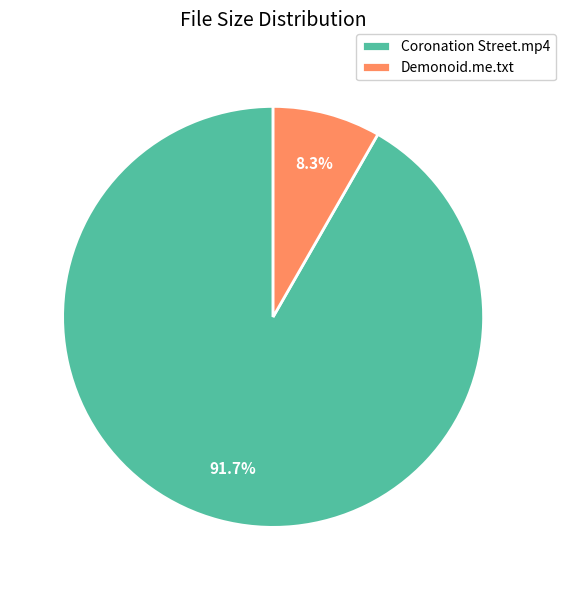

What percentage is NOT represented by Demonoid.me.txt?

91.7%